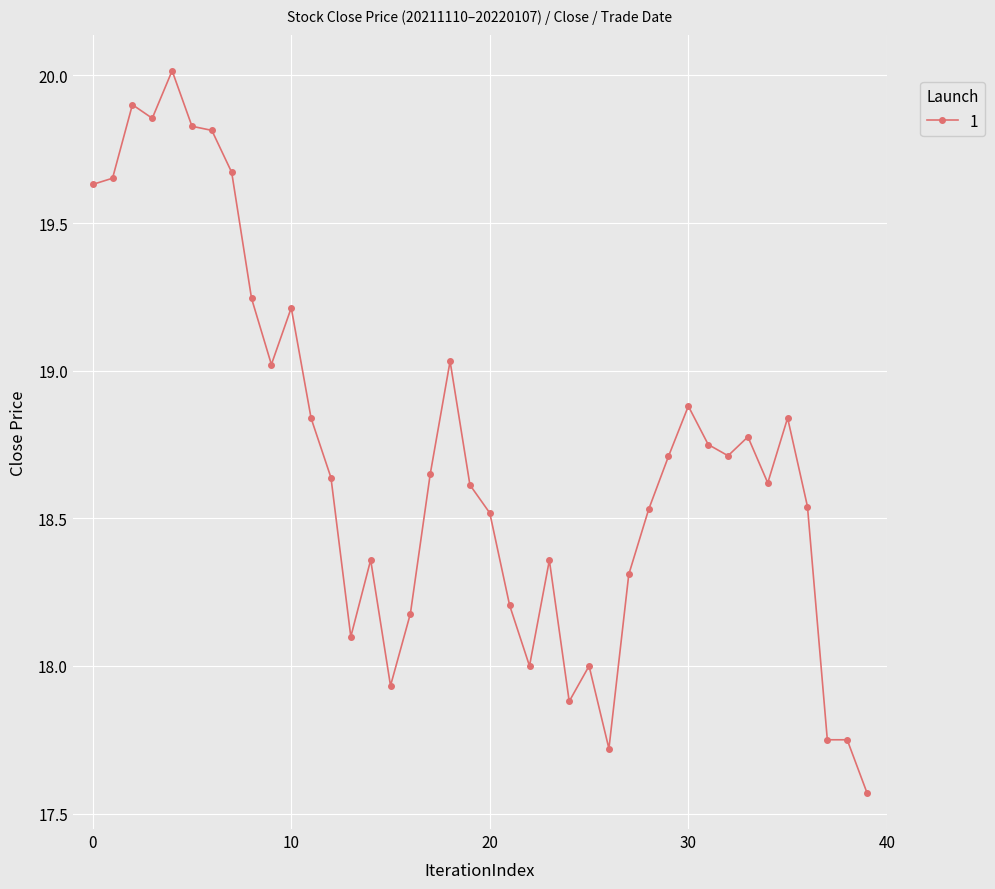

What is the average value?

18.7